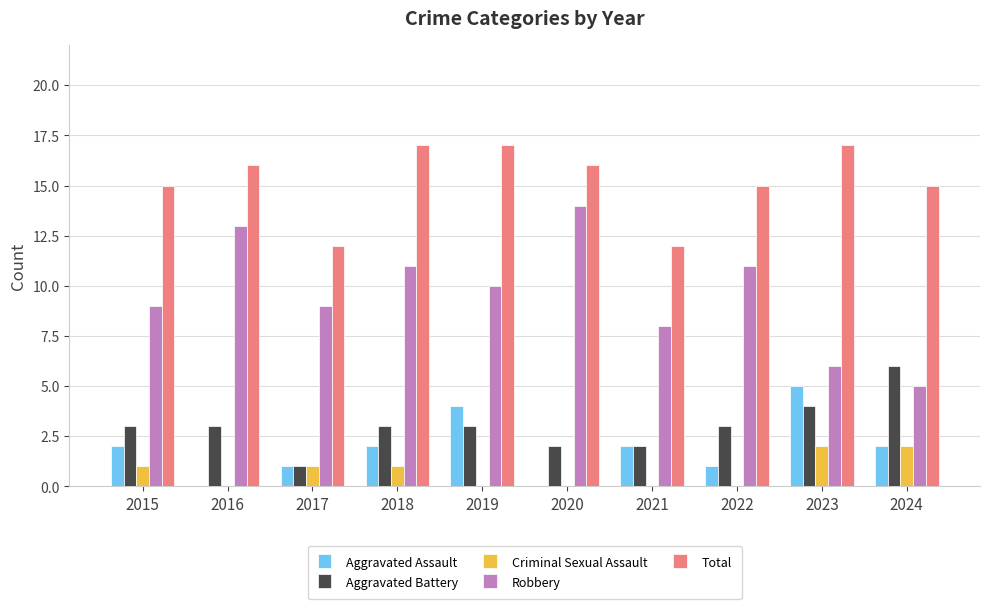

Which series has the largest total across all categories?

Total